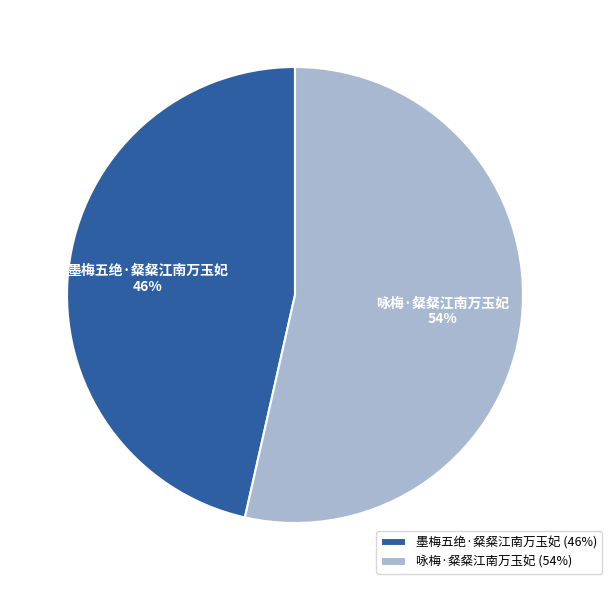

Which slice represents more than half of the pie?

咏梅·粲粲江南万玉妃